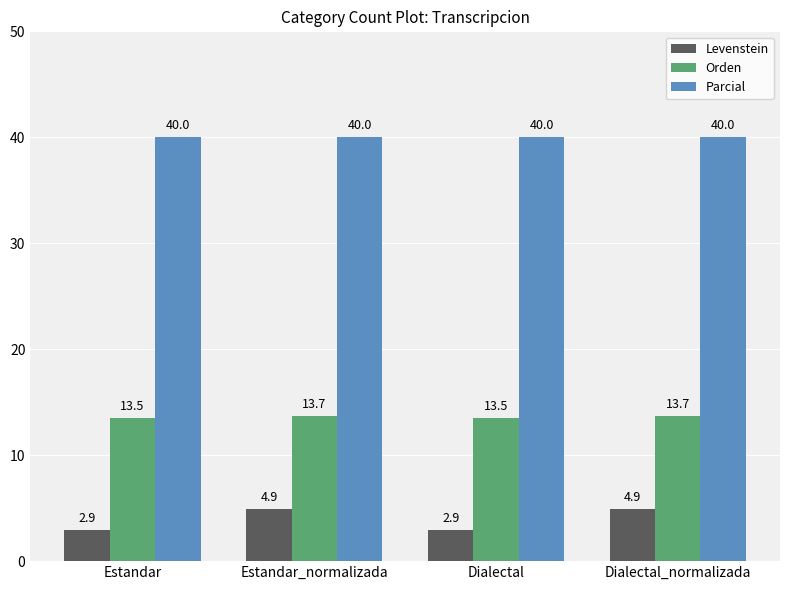

What is the value of the Parcial bar at the 4th from the left?

40.0